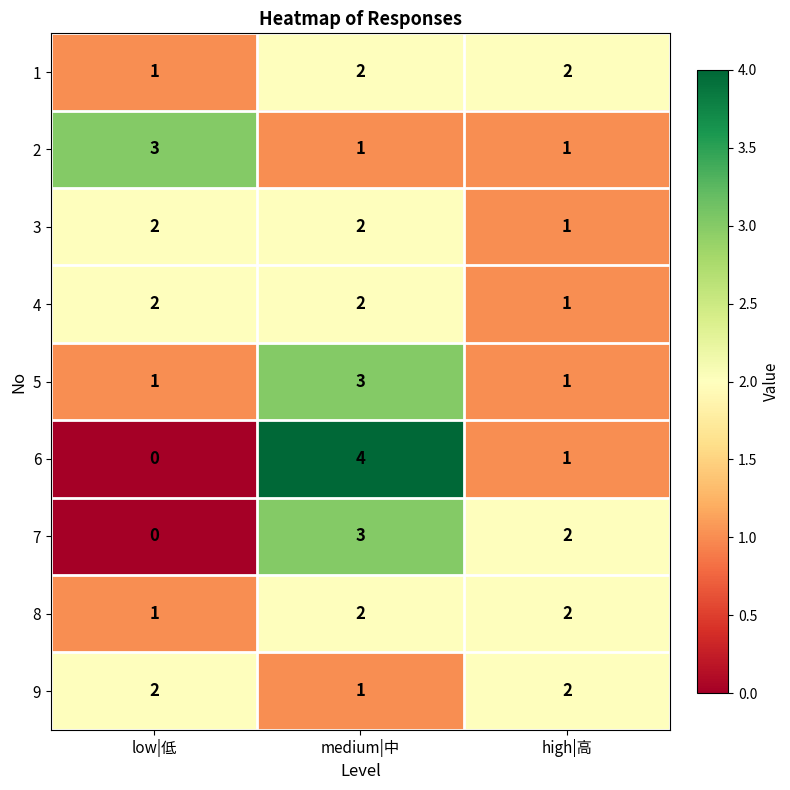

List the labels in order of 6 value, largest first.

medium|中, high|高, low|低